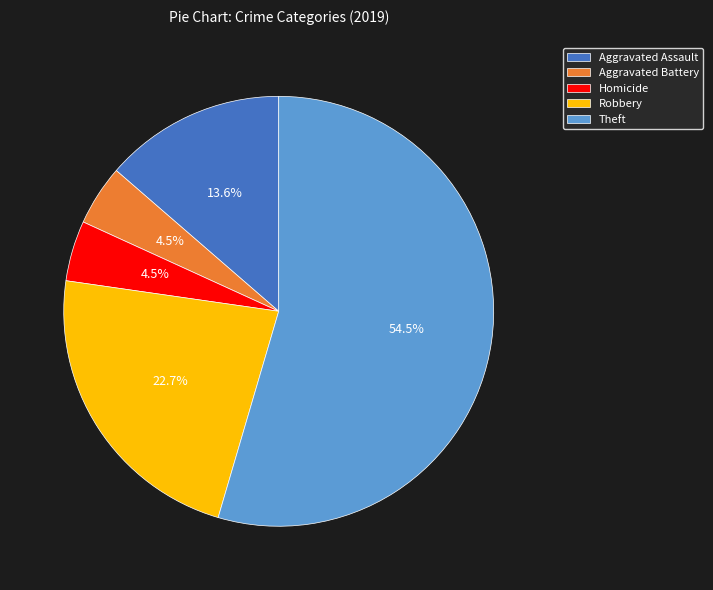

How many slices are in this pie chart?

5